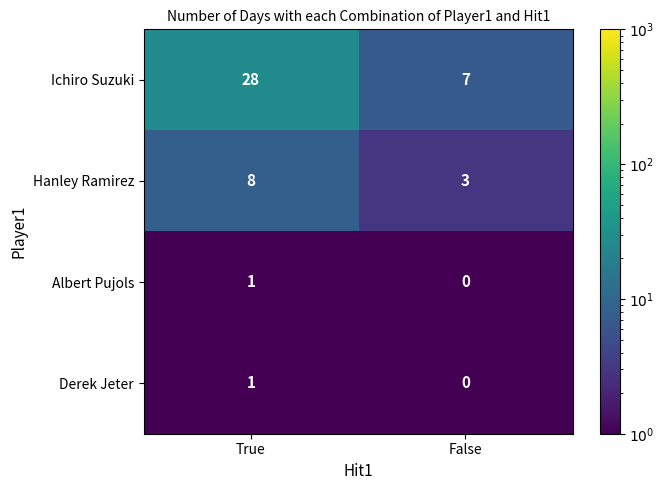

What is the average value of the Hanley Ramirez series?

6